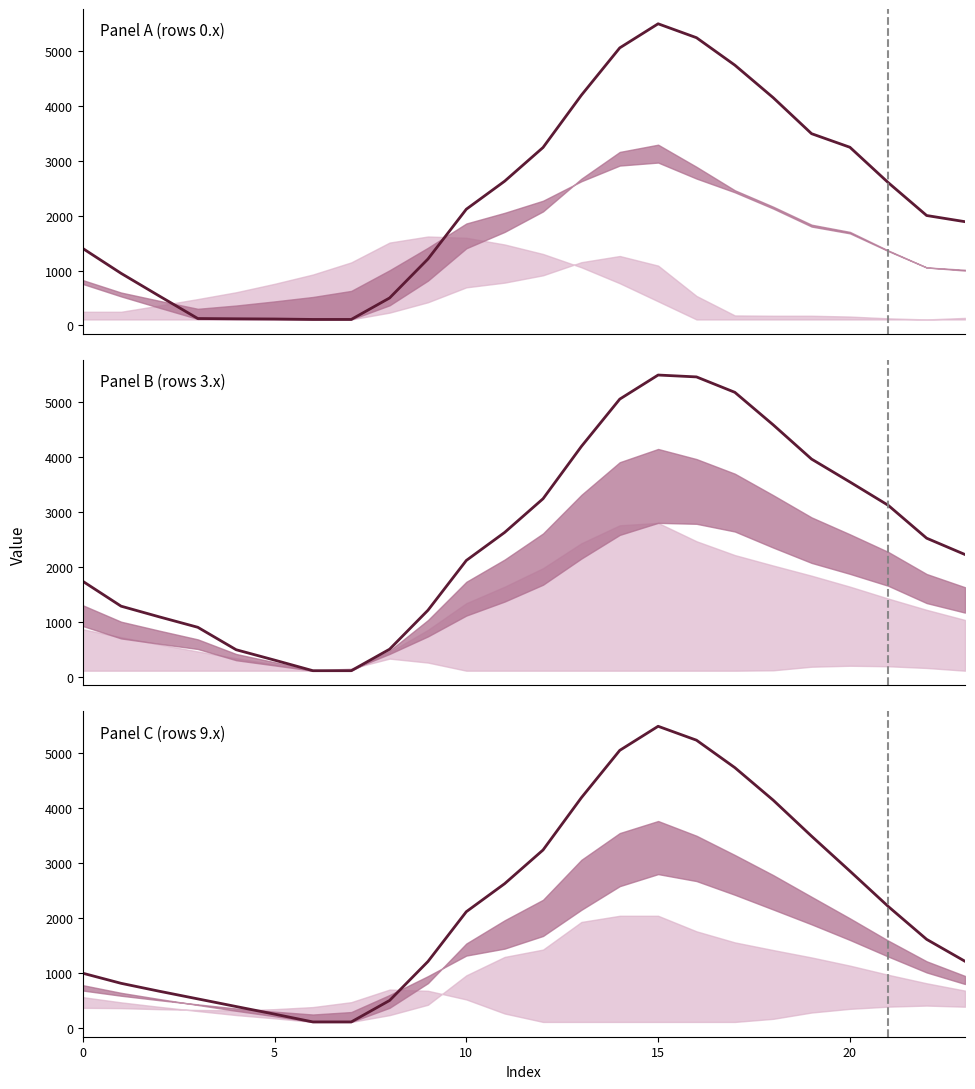

How many points are higher than both their immediate neighbors (excluding endpoints)?

1